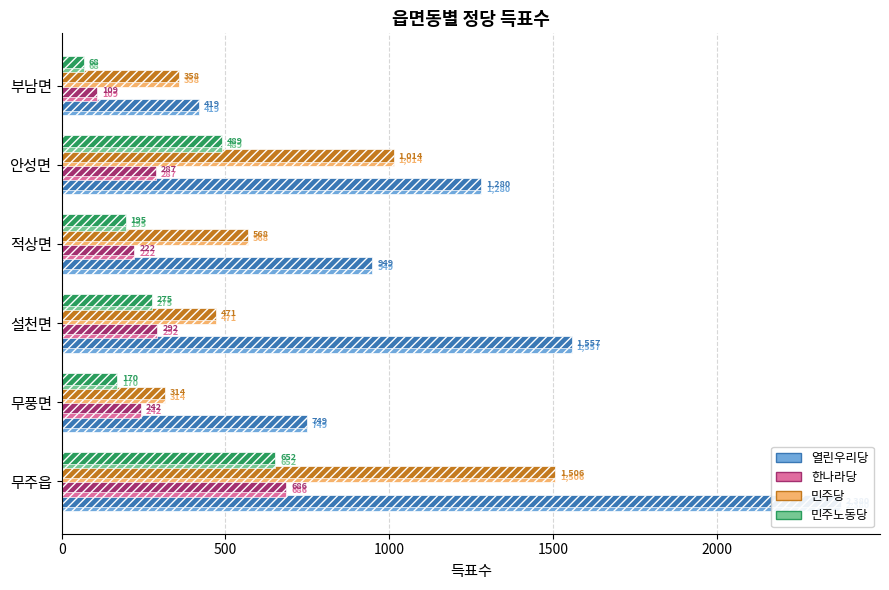

What is the greatest value displayed?

2380